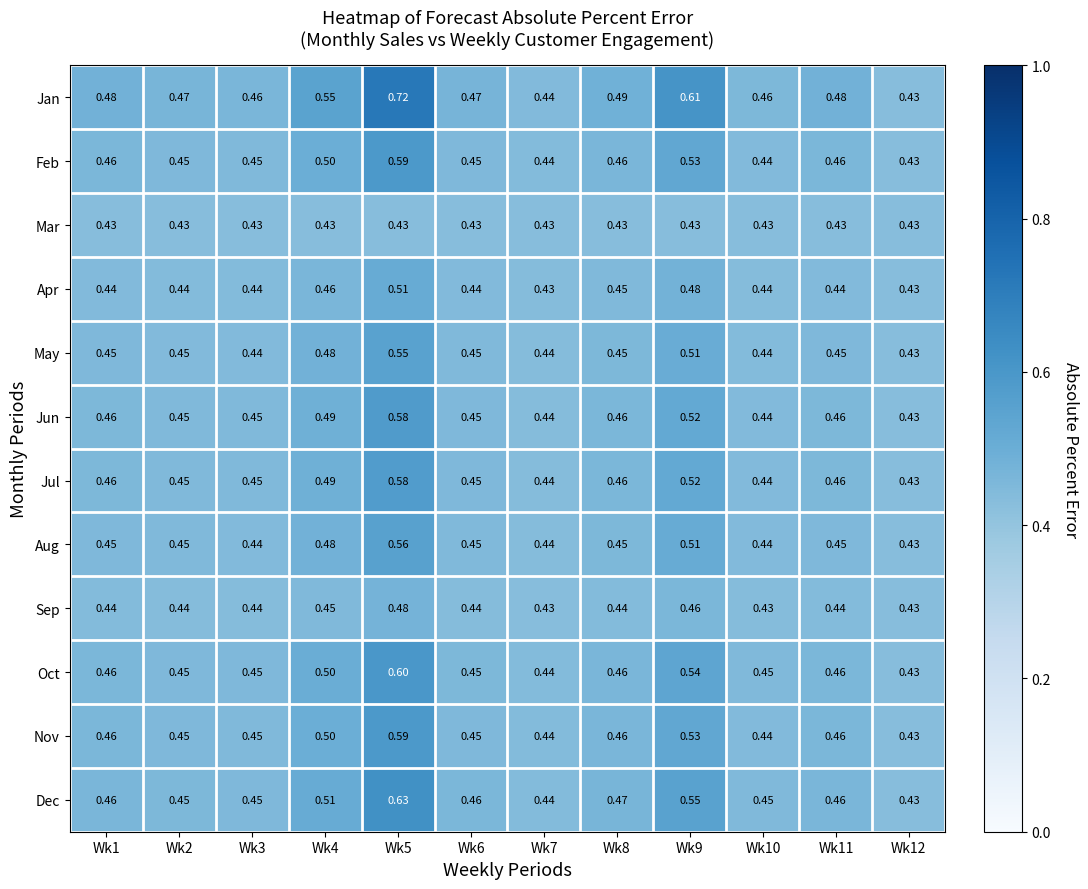

Is the value of Jun at Wk10 greater than the value of Jan at Wk8?

No